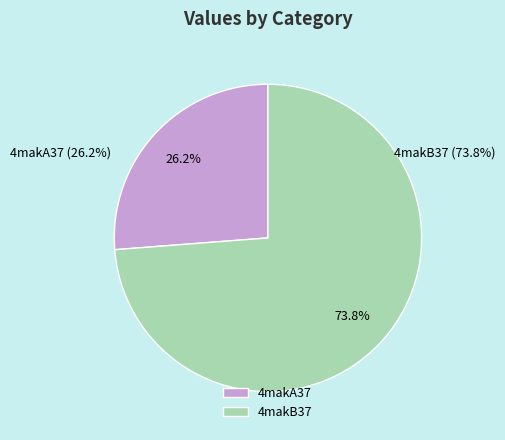

Count the number of slices in the pie.

2